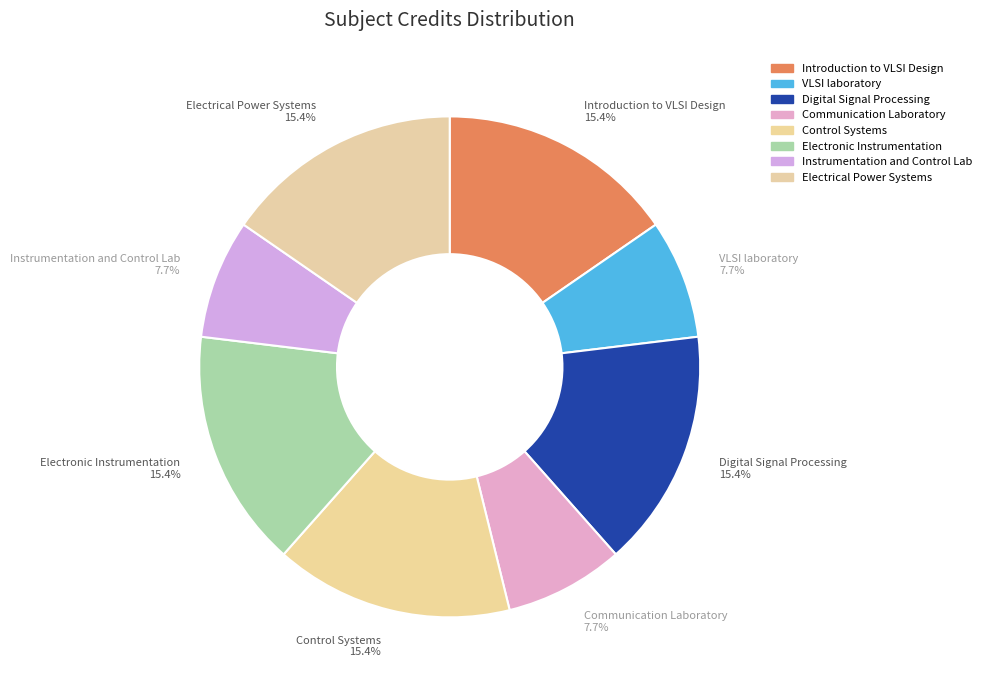

To the nearest percent, what is the difference between the largest and smallest slice percentages?

8%